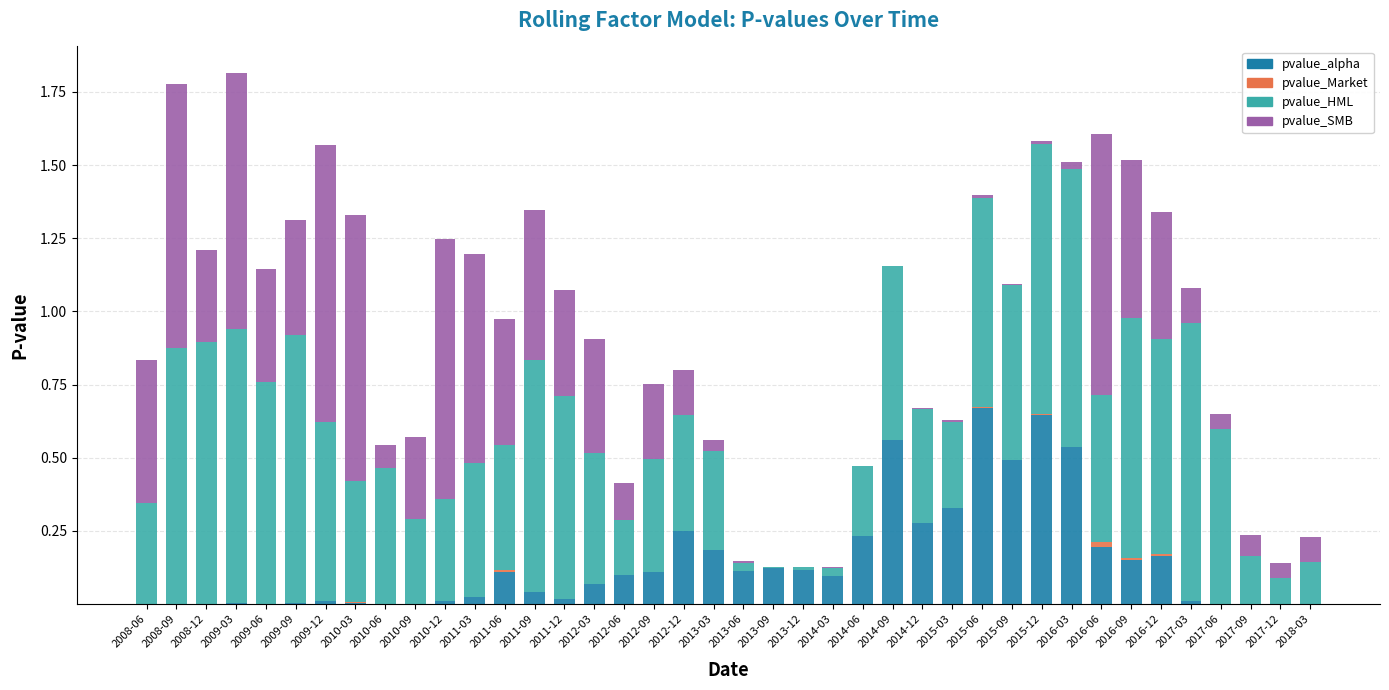

The value of pvalue_alpha at 2015-09 is 0.2. True or false?

False